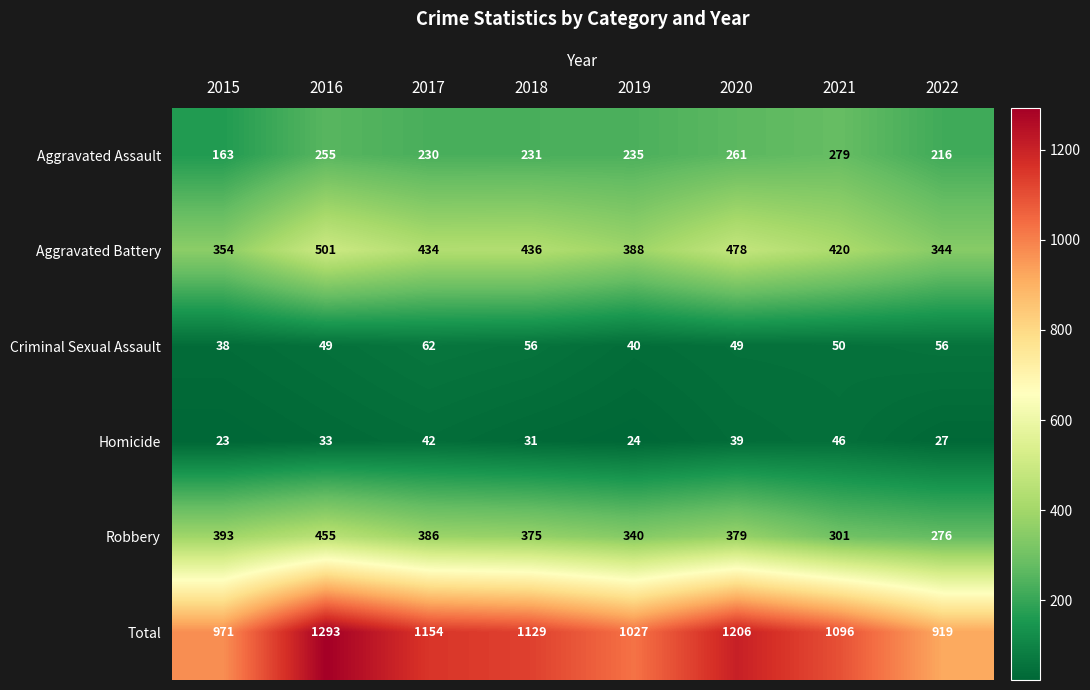

At which category does the chart reach its minimum across all series?

2015